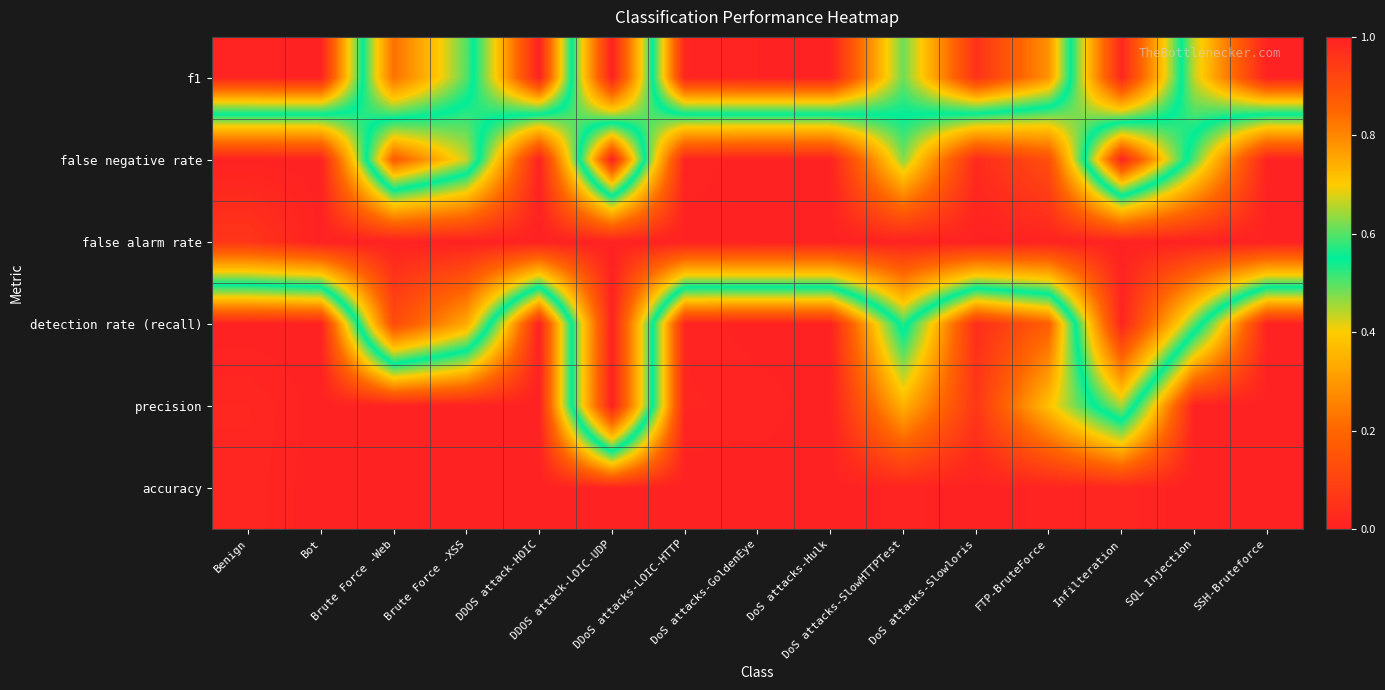

What is the spread (max minus min) of values at Brute Force -Web?

1.0